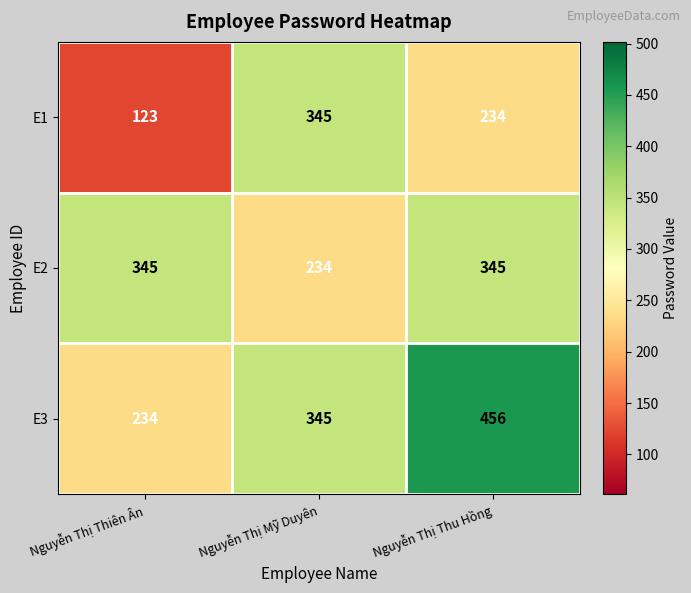

List the series in order of their overall mean, highest first.

E3, E2, E1